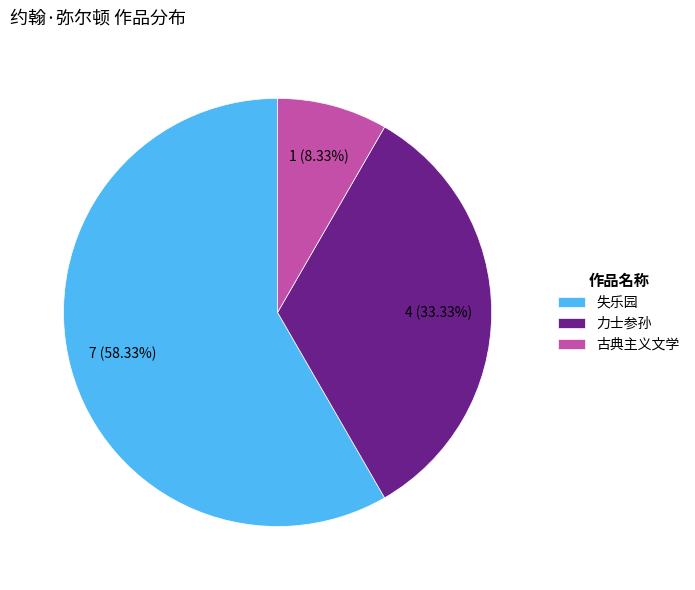

Between 古典主义文学 and 失乐园, which is larger?

失乐园